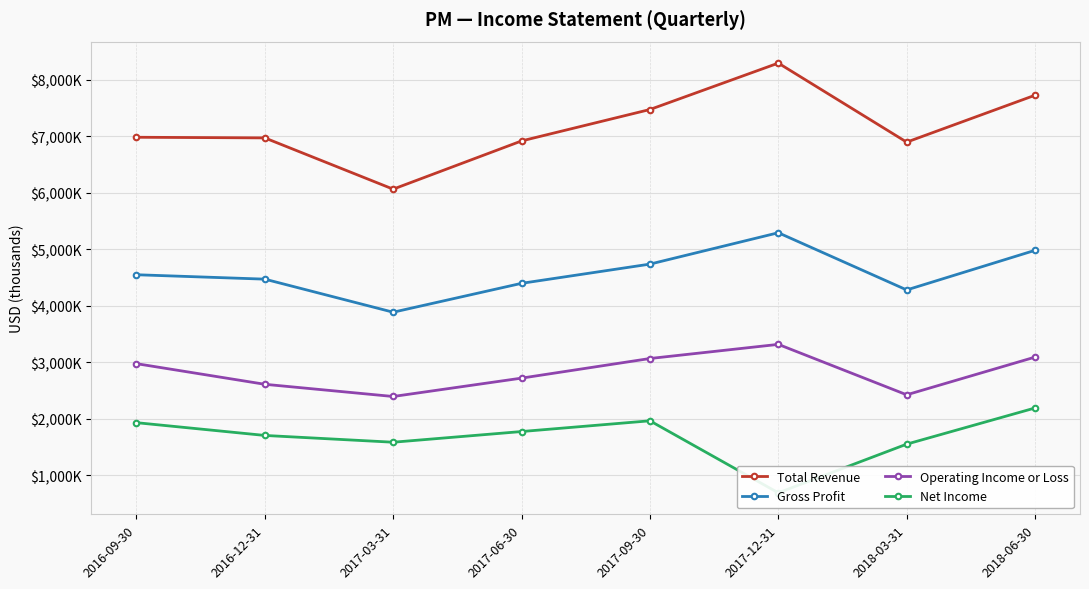

What are all the series names shown in the legend?

Total Revenue, Gross Profit, Operating Income or Loss, Net Income